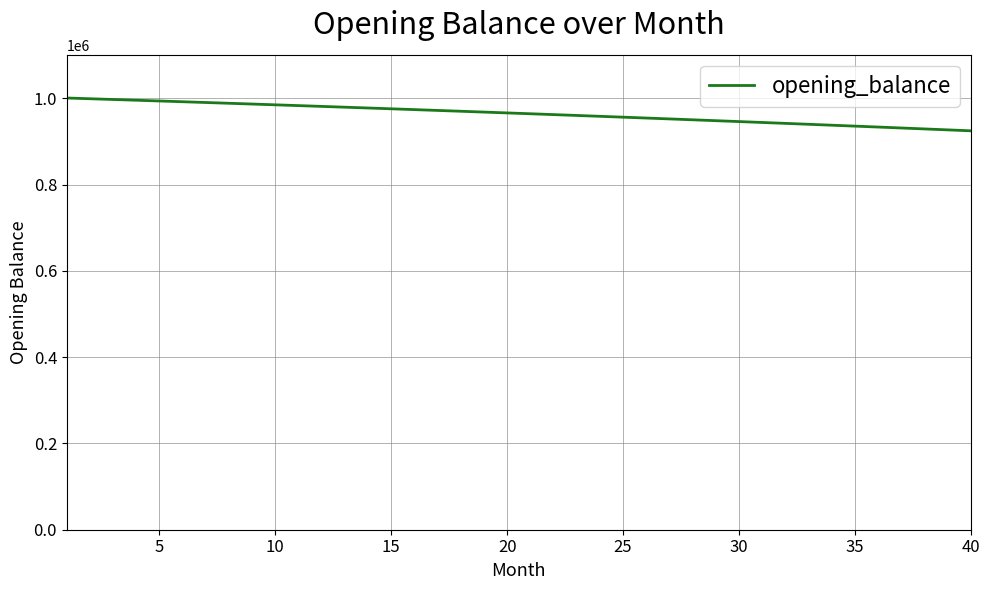

What is the difference between the maximum and minimum values?

76063.7